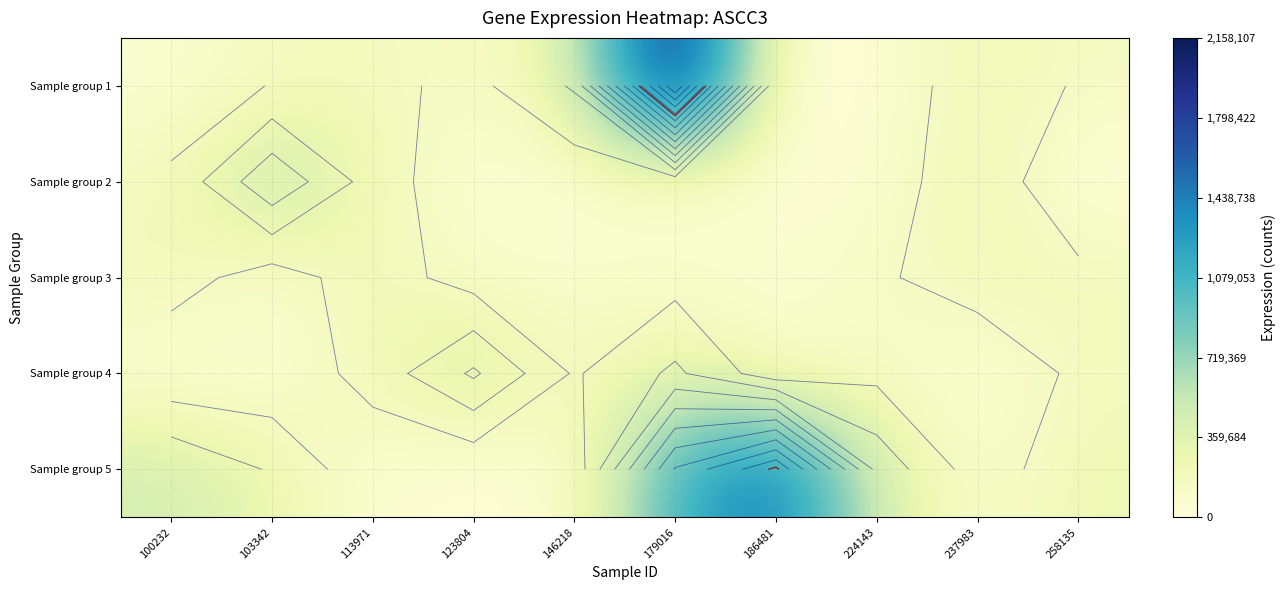

Which has a higher value, 100232 or 179016?

179016